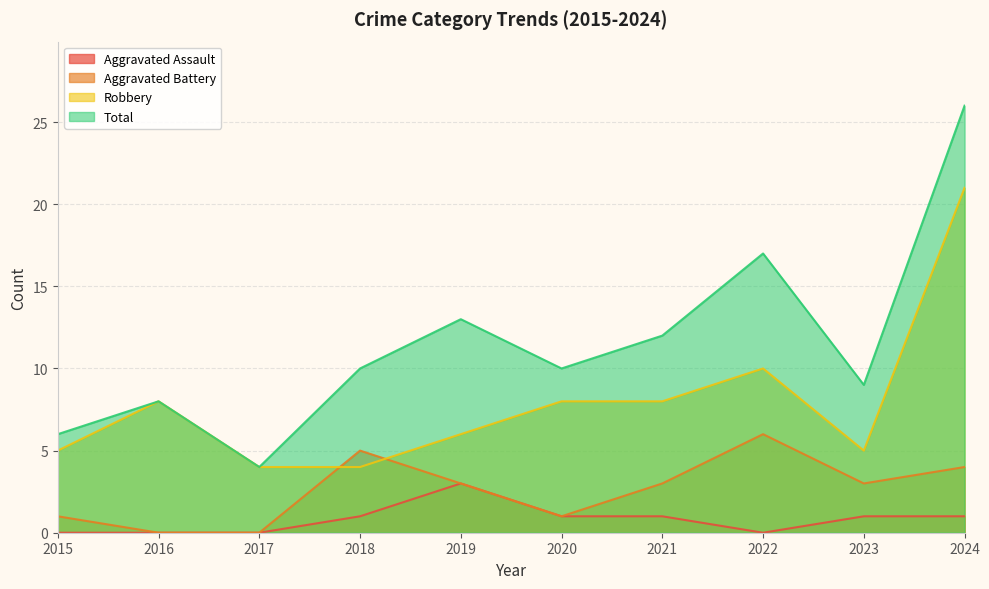

Is the value of Aggravated Battery at 2023 greater than the value of Total at 2015?

No